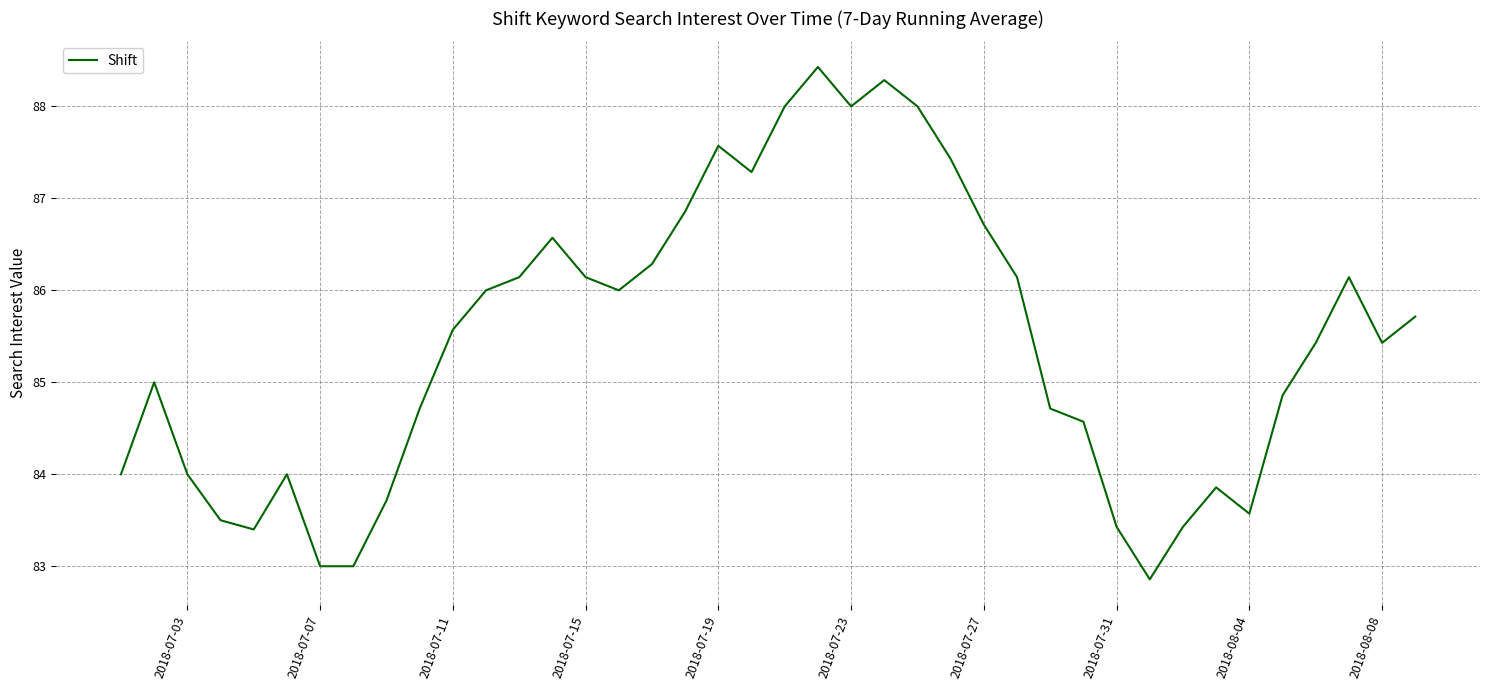

What is the smallest value displayed?

82.9